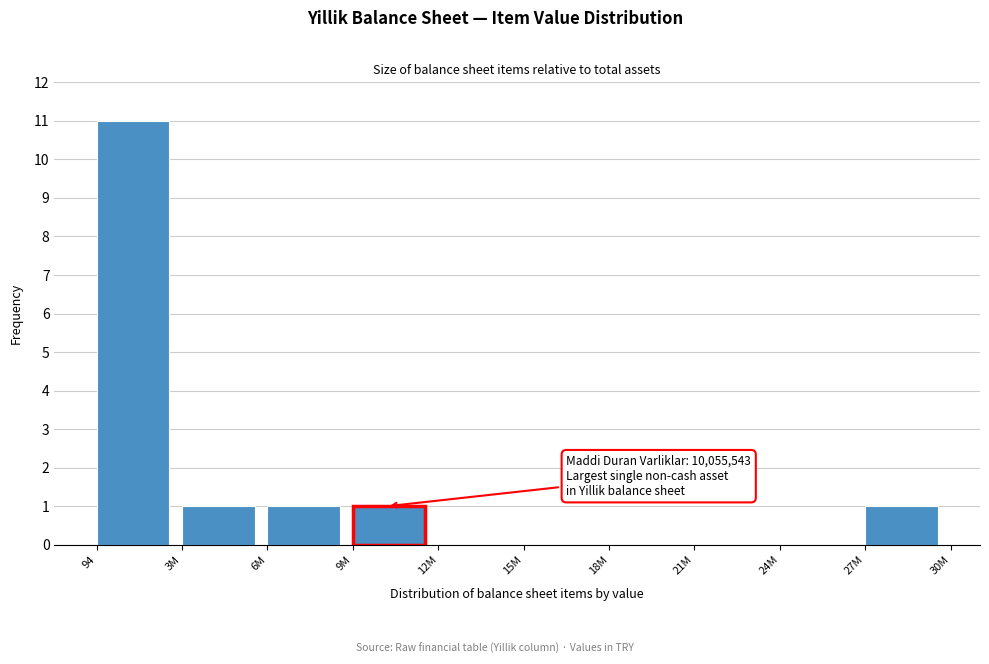

Reading left to right, transcribe all the data shown in this chart.

94=11	3M=1	6M=1	9M=1	12M=0	15M=0	18M=0	21M=0	24M=0	27M=1